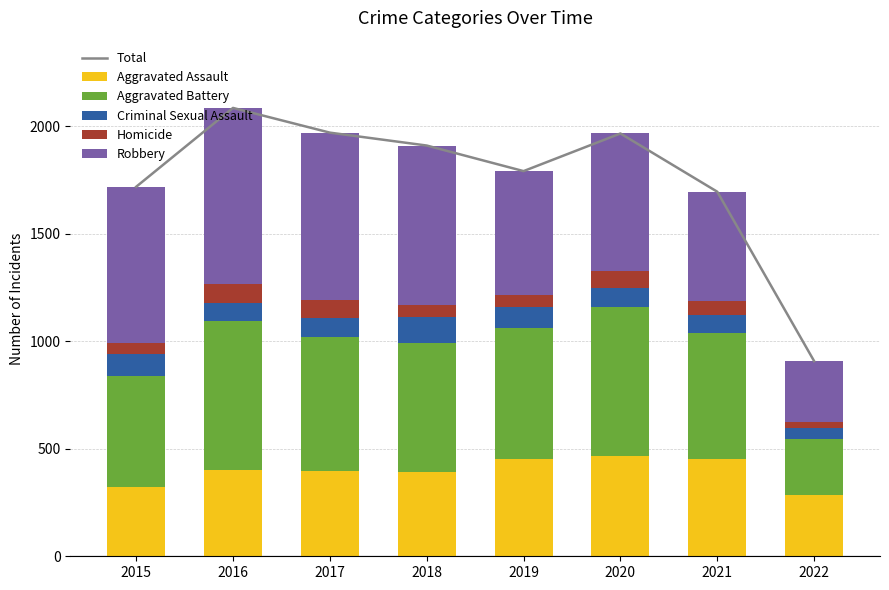

What is the approximate value of Aggravated Assault at 2016?

402